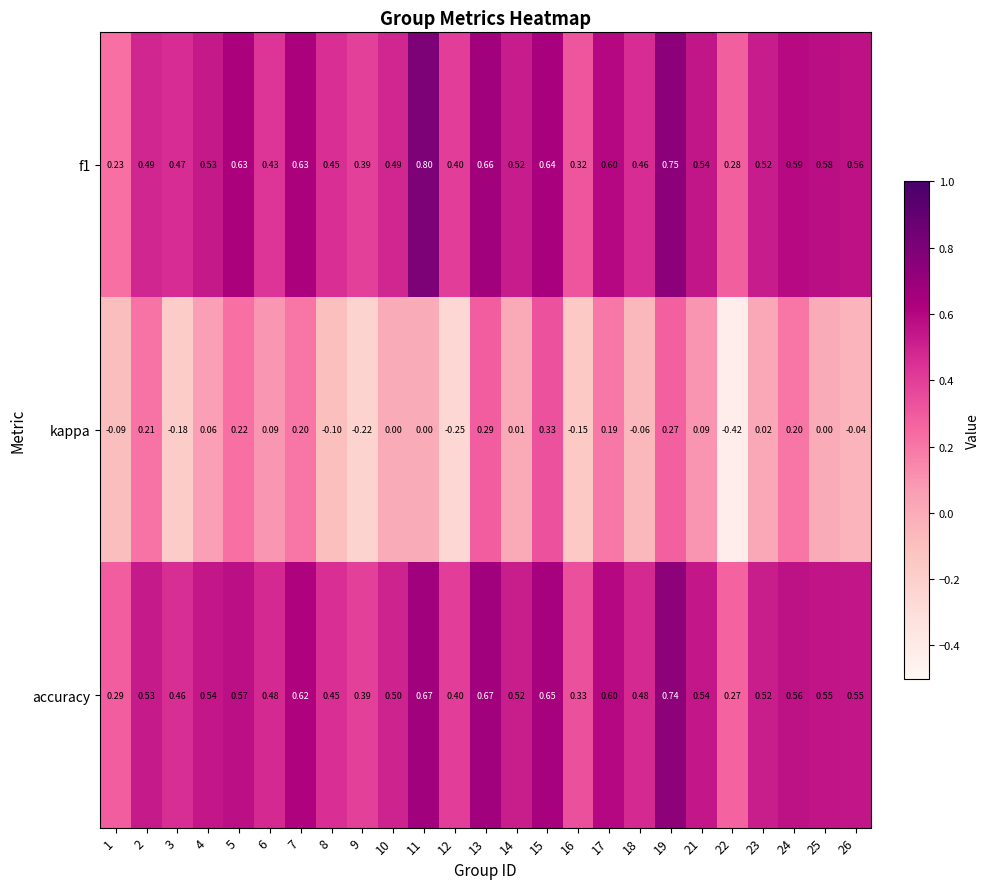

Which series changed the most between 8 and 12?

kappa